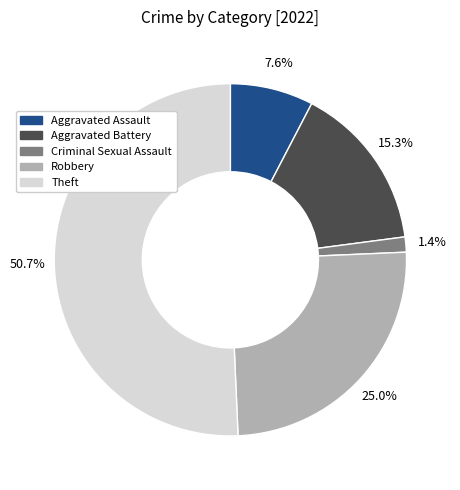

To the nearest percent, what is the combined percentage of Aggravated Battery and Criminal Sexual Assault?

17%